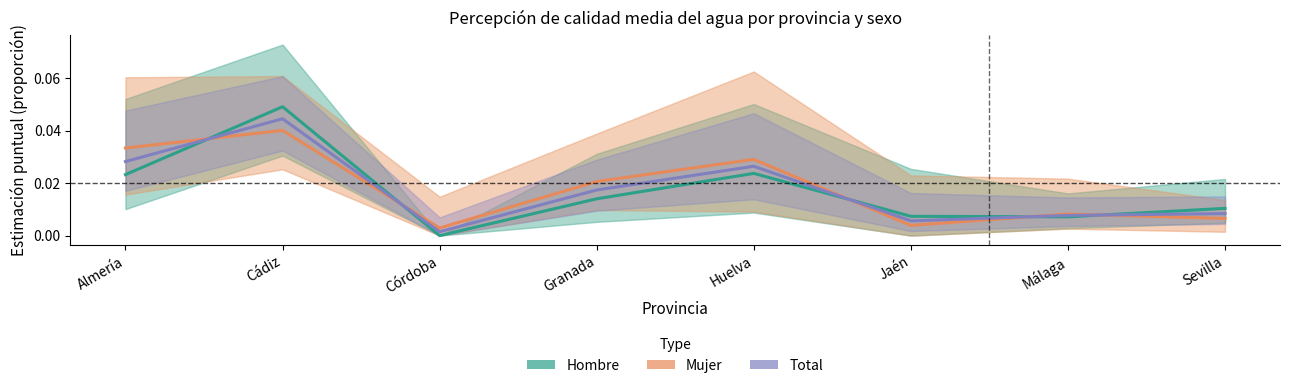

Which series ends up on top after the final intersection of Mujer (Estimate based on partial data) and Hombre (Estimate)?

Hombre (Estimate)